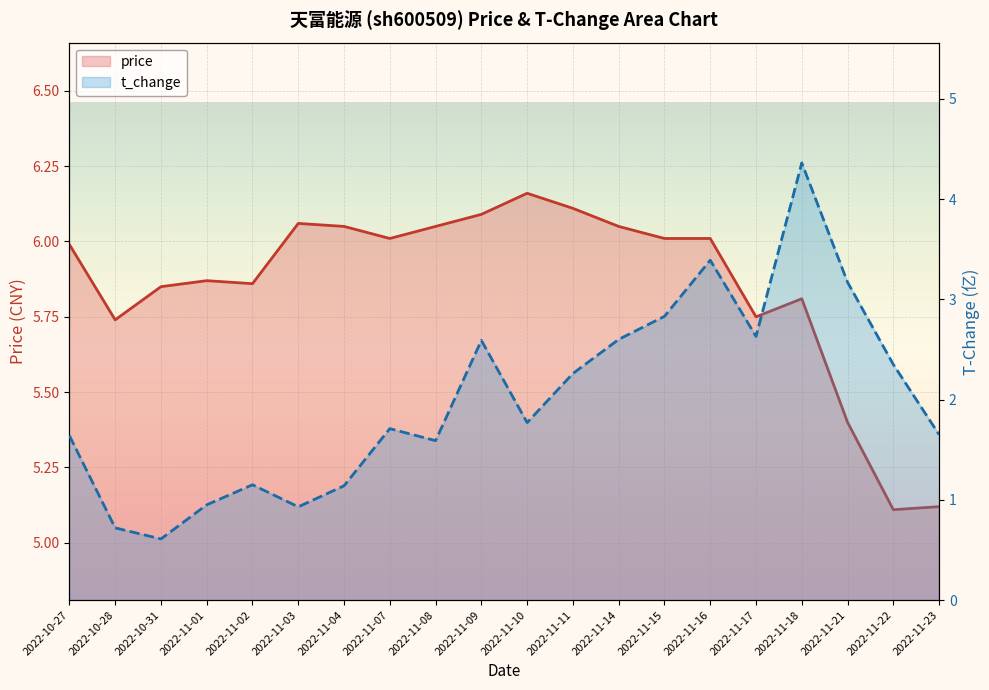

Is it true that price equals 5.7 at 2022-10-28?

True